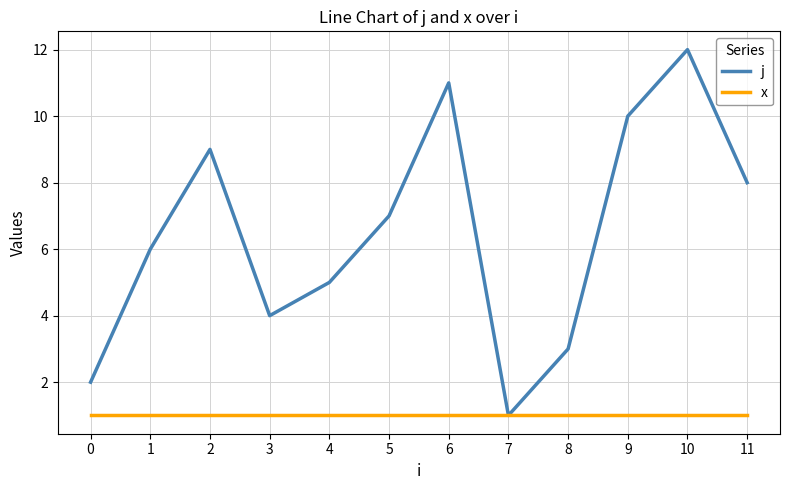

How many lines are shown in the chart?

2